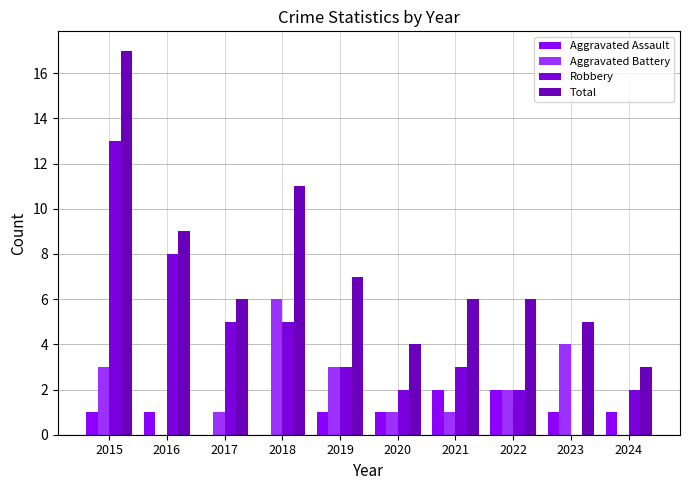

What is the value of the Aggravated Assault bar at the 8th from the left?

2